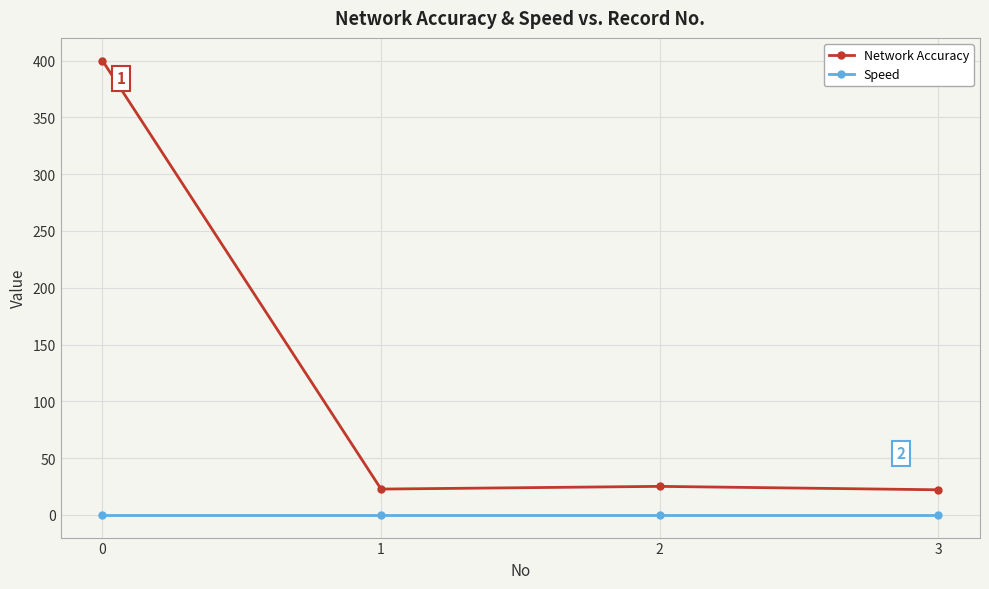

True or false: Speed and Network Accuracy intersect in this chart.

False